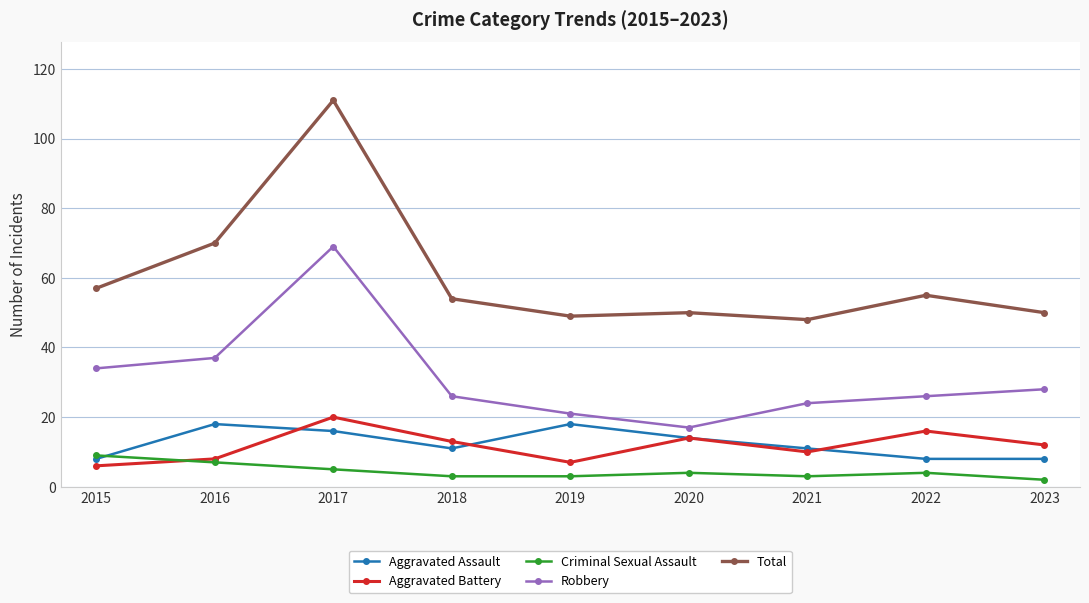

At how many categories does at least one series exceed 3?

9